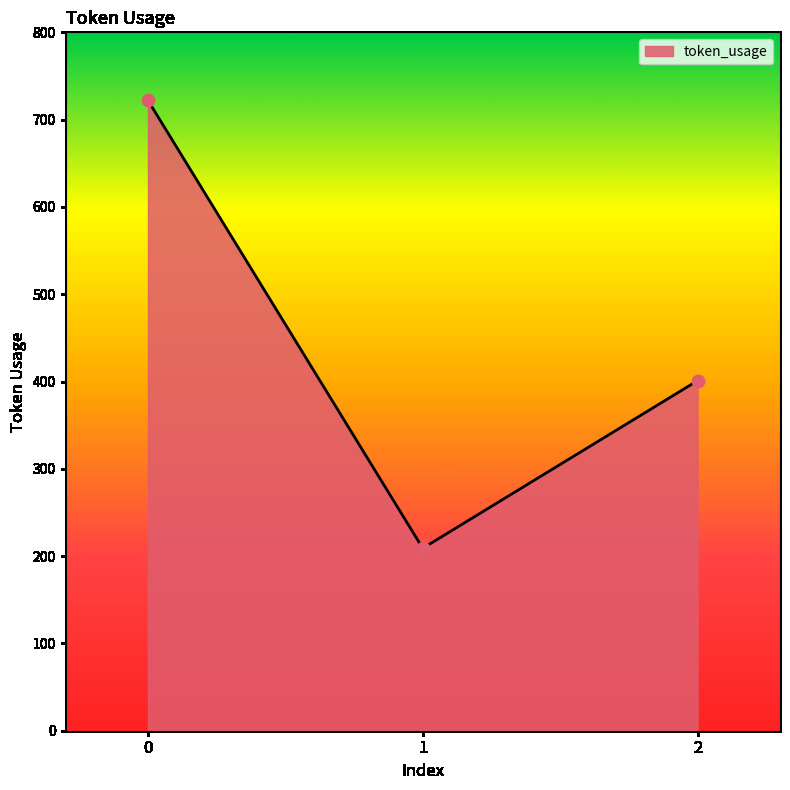

What is the ratio of the value at 0 to the value at 2?

1.8